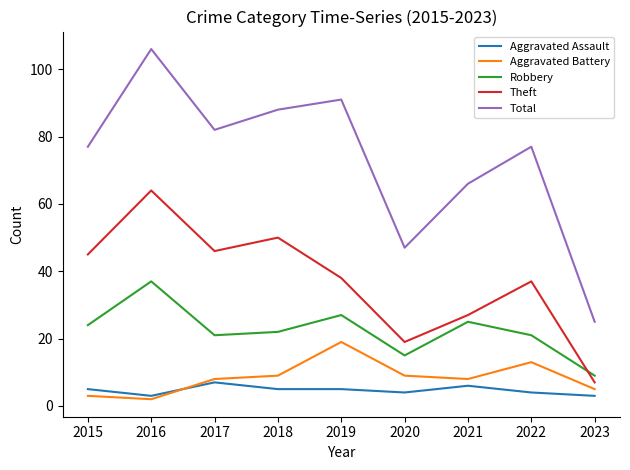

Where is the first local minimum for Theft?

2017